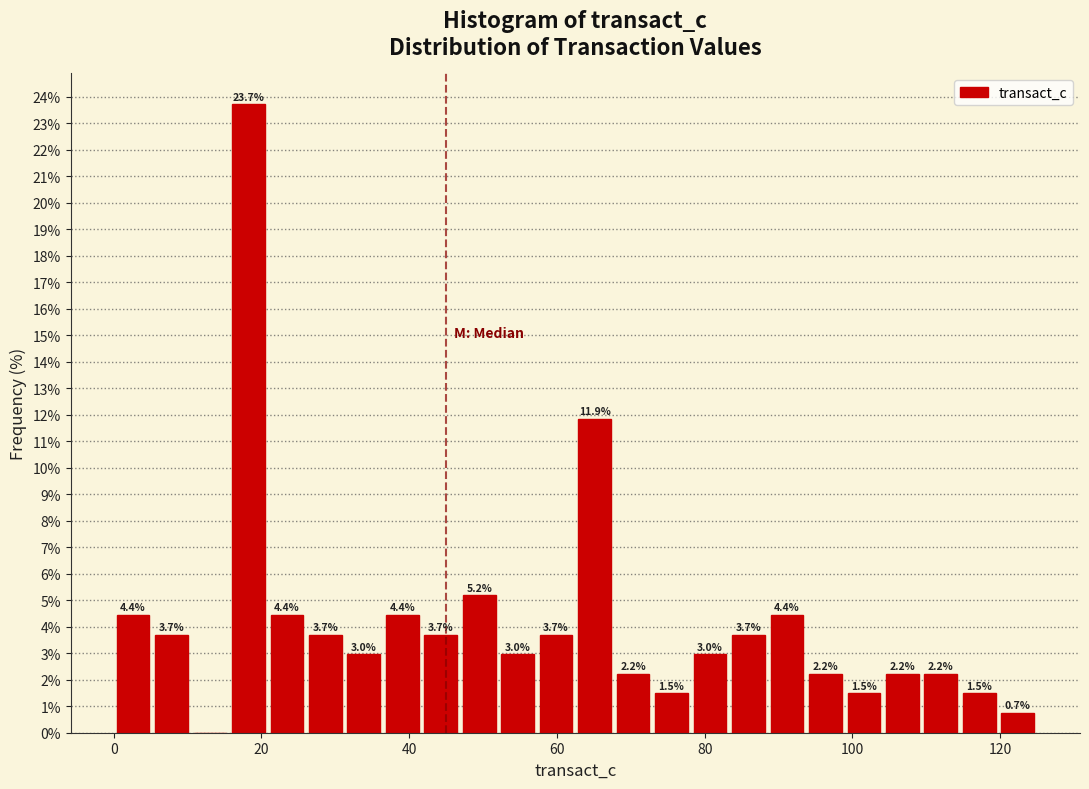

Around what value on the x-axis is the tallest bar? Give the approximate position of its centre, as read against the axis.

18